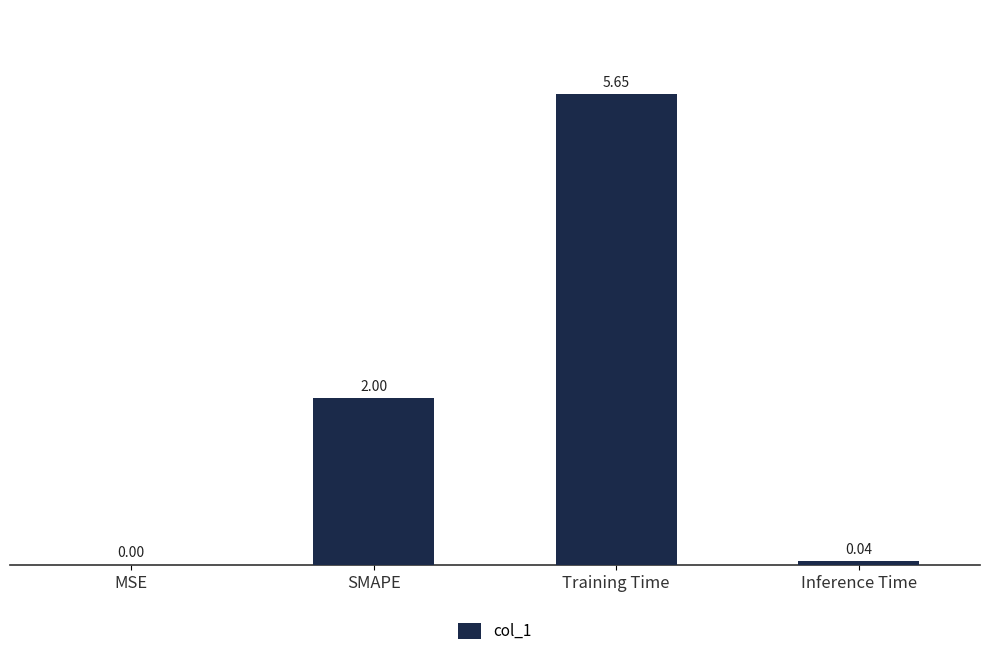

How many categories are shown in the chart?

4